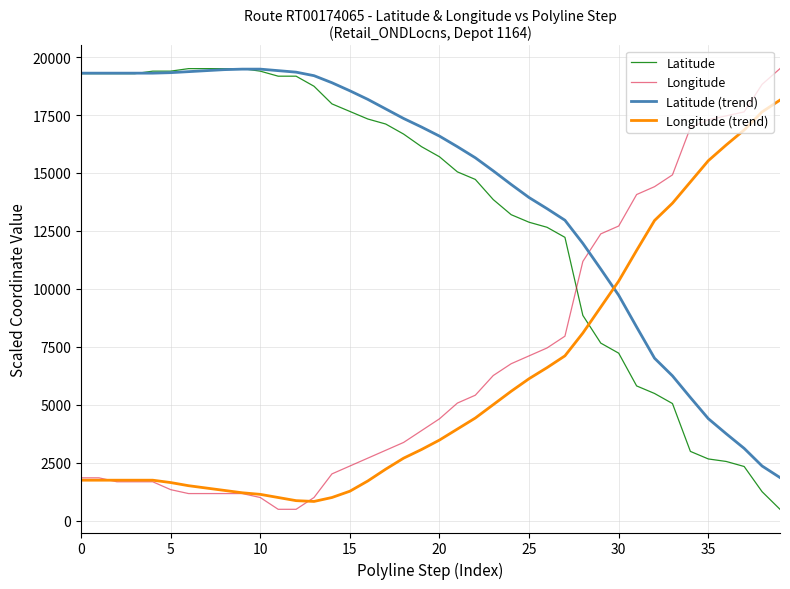

How many times do Longitude (trend) and Latitude (trend) cross each other?

1